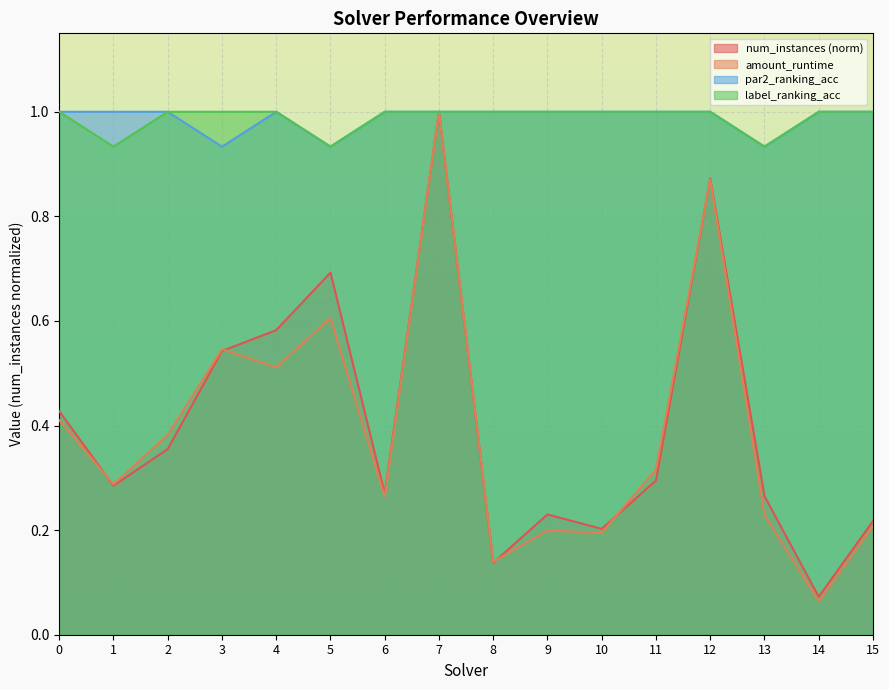

Reading left to right, transcribe all the data shown in this chart.

num_instances: 0.4	0.3	0.4	0.5	0.6	0.7	0.3	1.0	0.1	0.2	0.2	0.3	0.9	0.3	0.1	0.2
amount_runtime: 0.4	0.3	0.4	0.5	0.5	0.6	0.3	1.0	0.1	0.2	0.2	0.3	0.9	0.2	0.1	0.2
par2_ranking_acc: 1.0	1.0	1.0	0.9	1.0	0.9	1.0	1.0	1.0	1.0	1.0	1.0	1.0	0.9	1.0	1.0
label_ranking_acc: 1.0	0.9	1.0	1.0	1.0	0.9	1.0	1.0	1.0	1.0	1.0	1.0	1.0	0.9	1.0	1.0